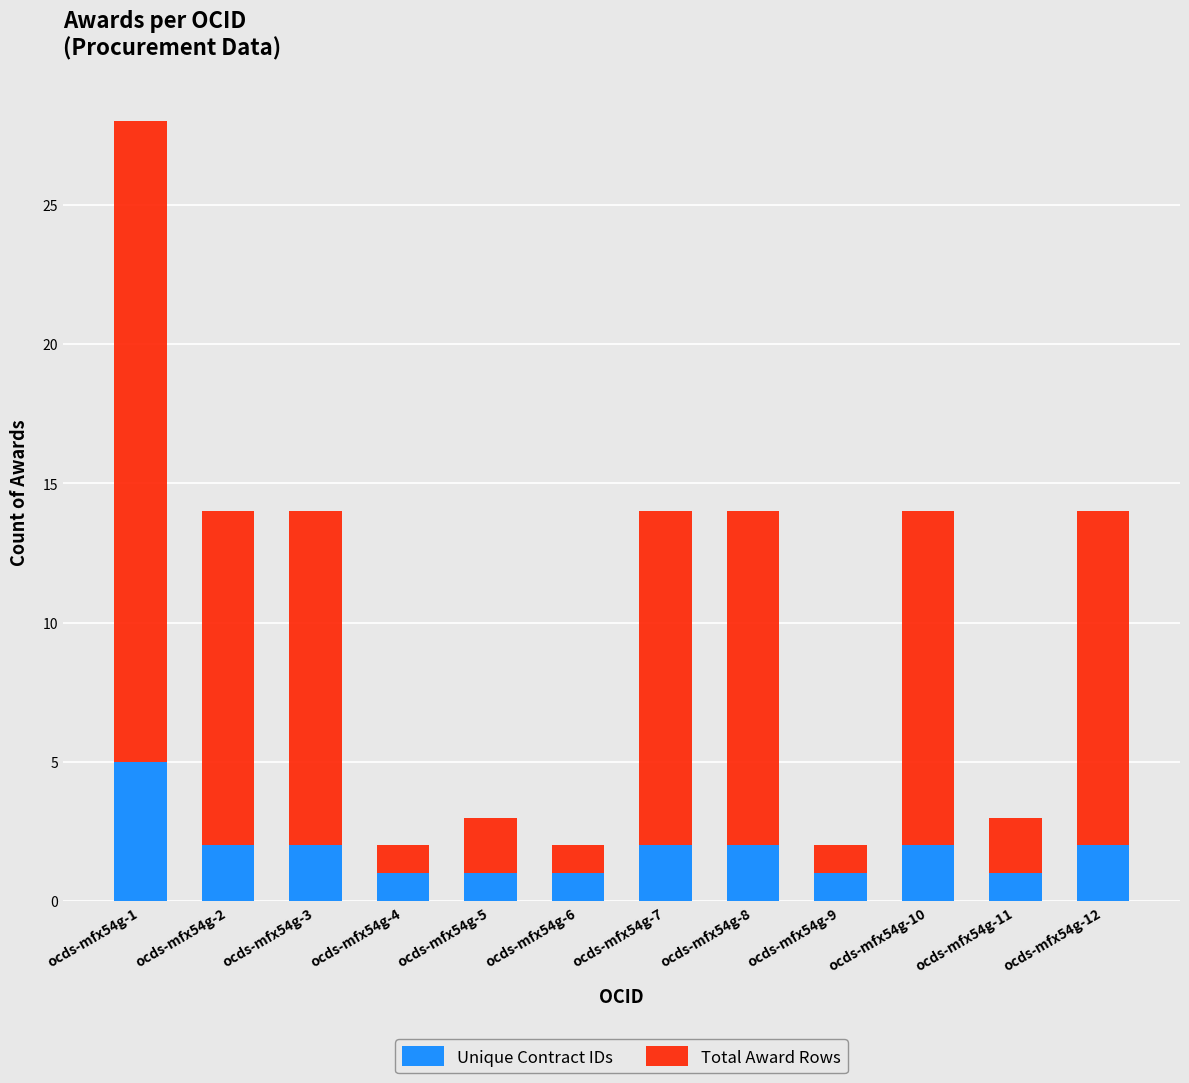

Where does the Unique Contract IDs series first go above 2?

ocds-mfx54g-1